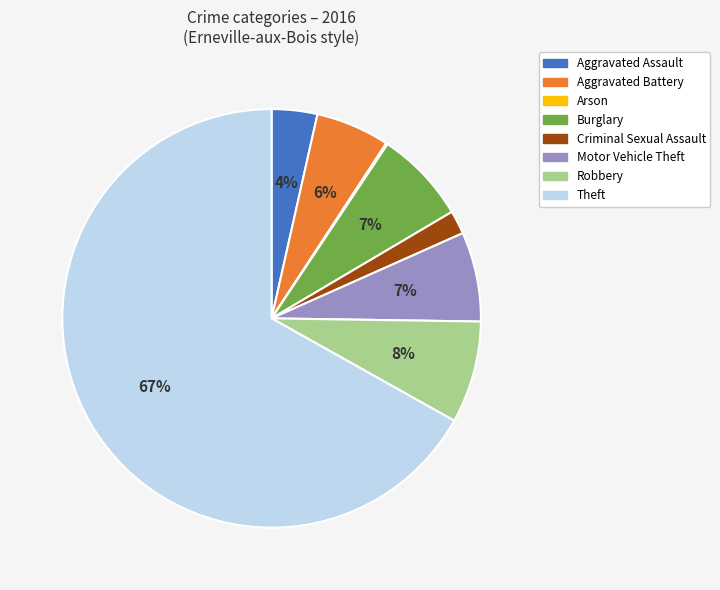

True or false: Criminal Sexual Assault accounts for 2% of the total.

True